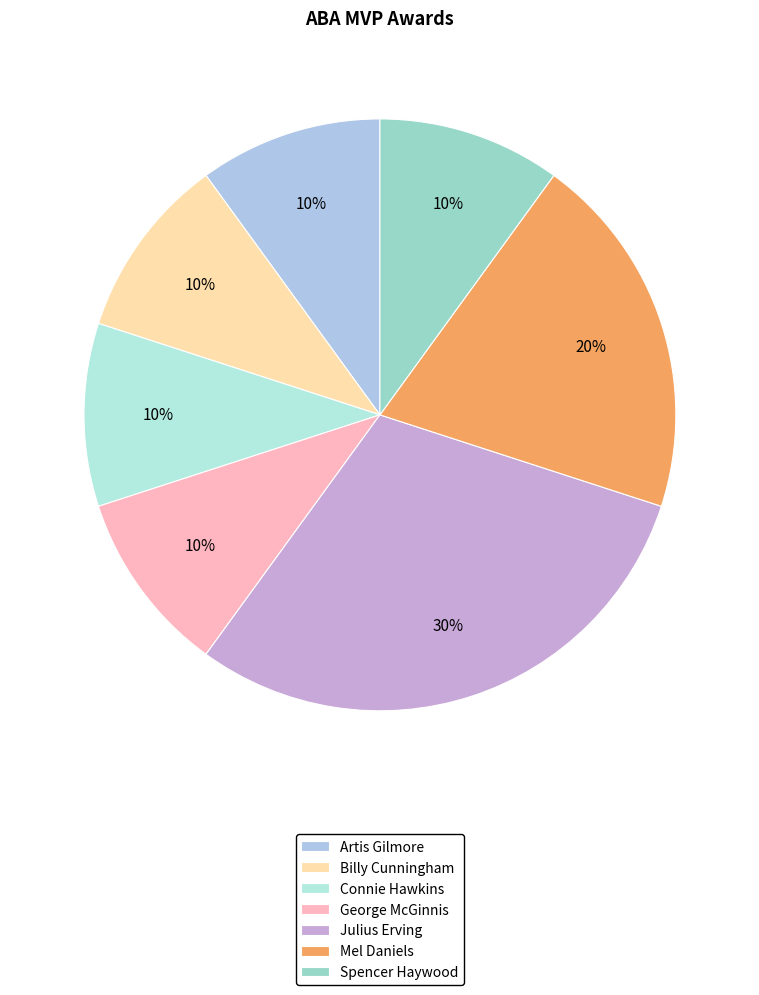

True or false: Mel Daniels accounts for 20% of the total.

True